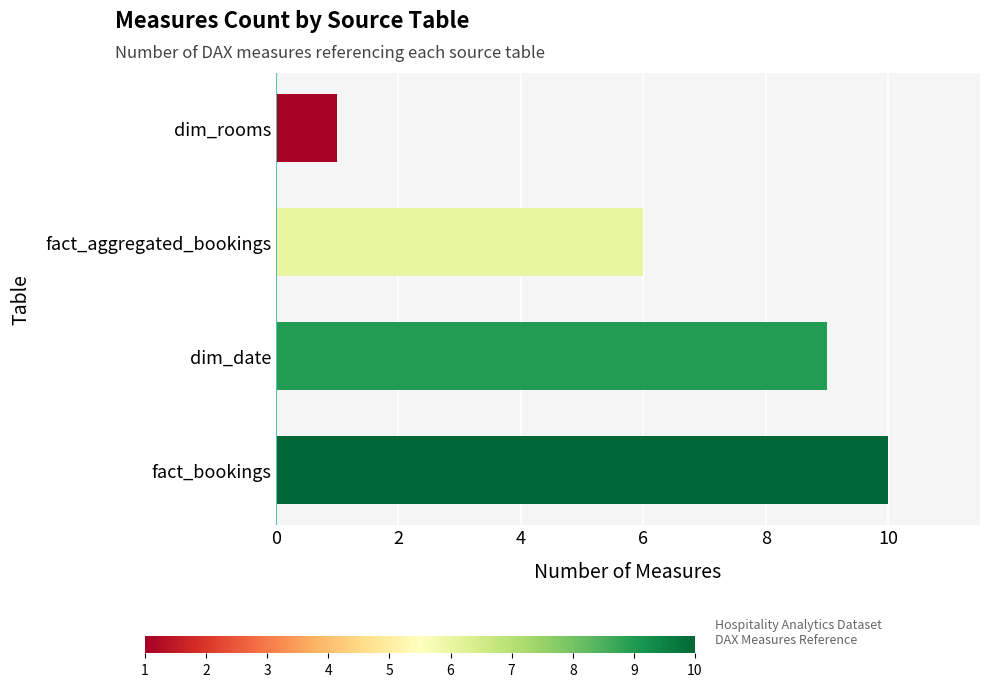

Which category has the lowest value across all series?

dim_rooms